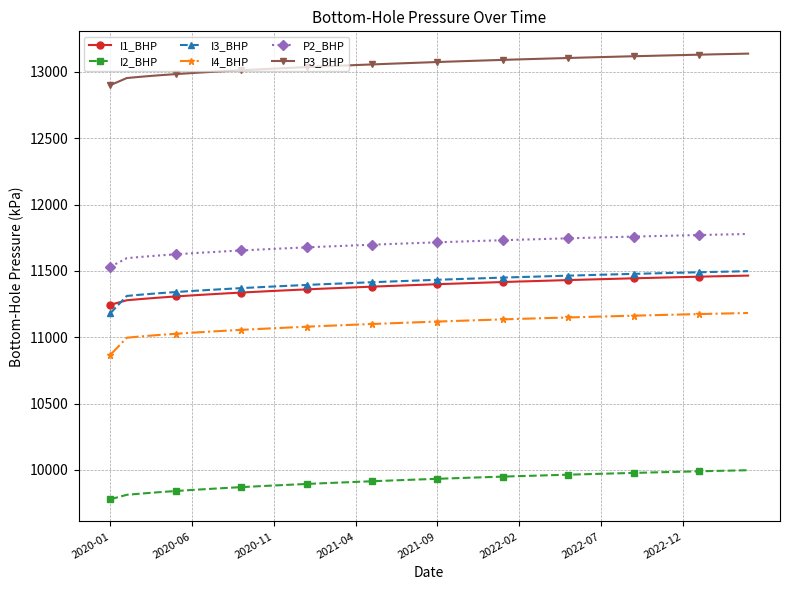

Which series has the widest spread of values?

I3_BHP